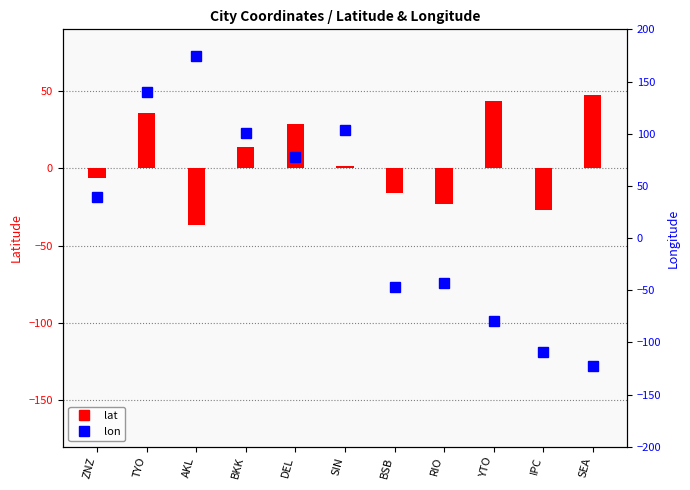

List the labels in order of lon value, smallest first.

SEA, IPC, YTO, BSB, RIO, ZNZ, DEL, BKK, SIN, TYO, AKL